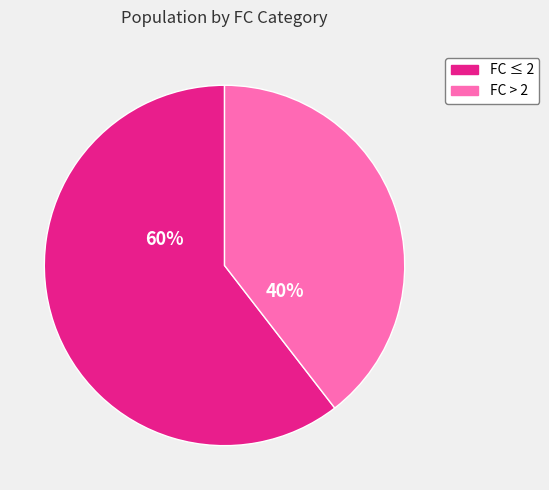

To the nearest percent, what is the average slice percentage?

50%